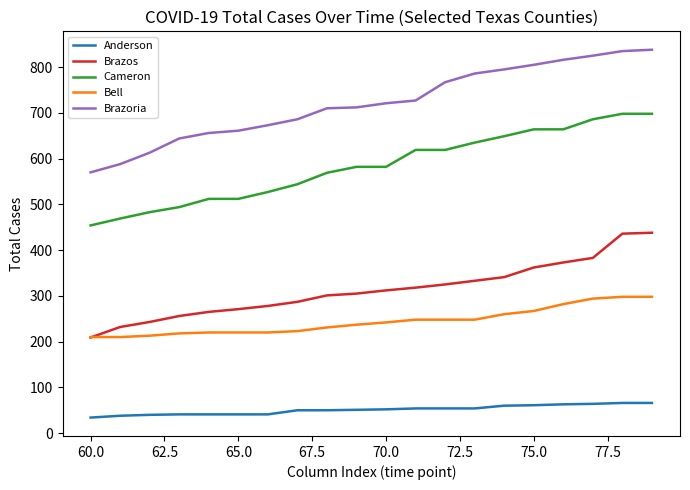

True or false: Anderson and Cameron cross at least once.

False